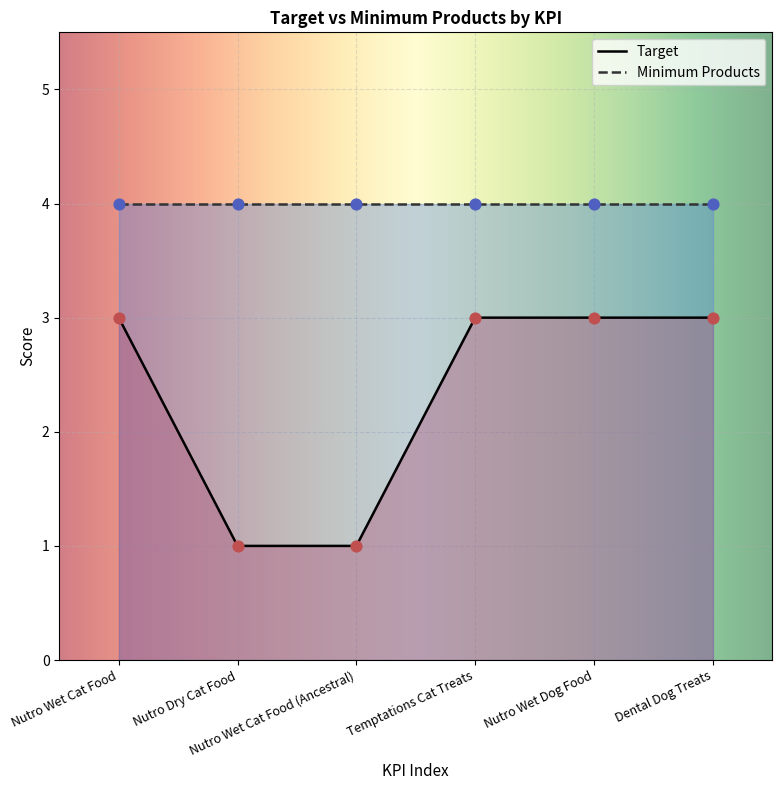

What is the change in value from Nutro Dry Cat Food to Nutro Wet Dog Food?

+2